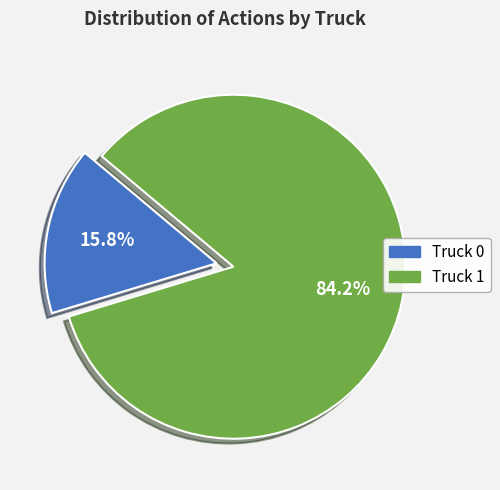

Which has a higher value, Truck 0 or Truck 1?

Truck 1